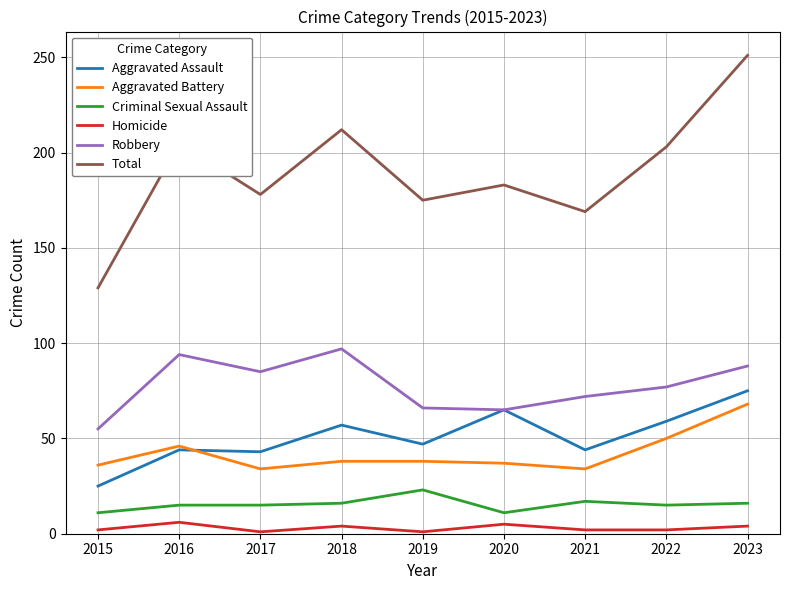

True or false: Aggravated Battery and Robbery intersect in this chart.

False